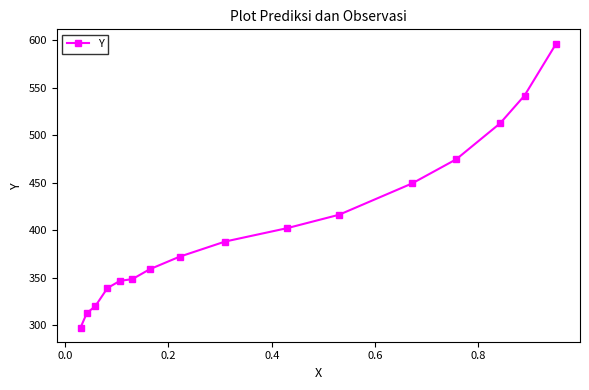

True or false: the data has more than 2 interior local peaks.

False